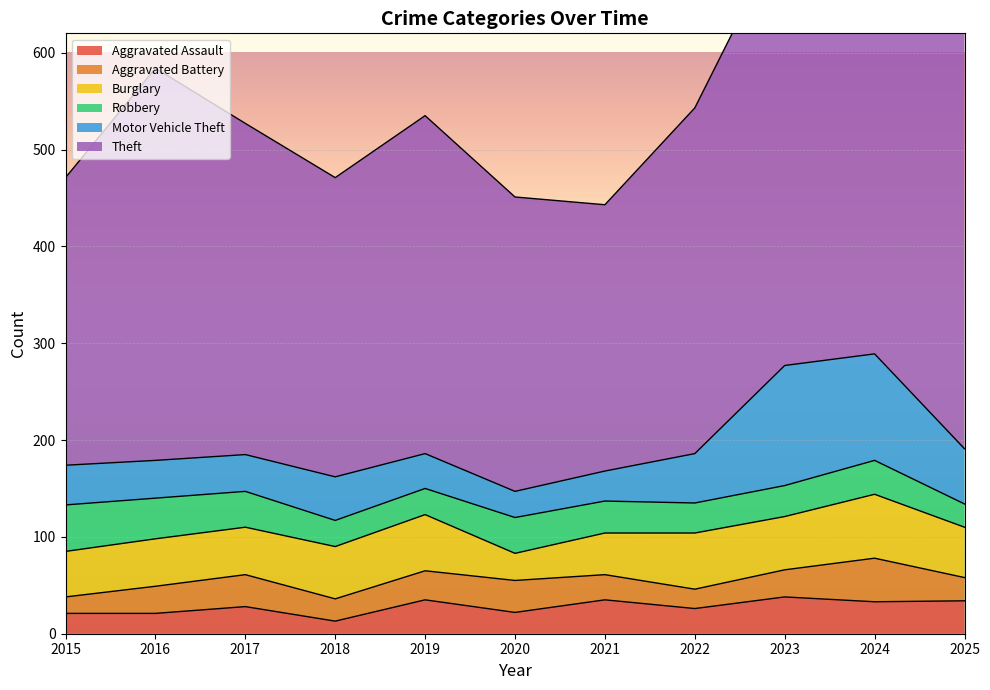

List the labels in order of Motor Vehicle Theft value, smallest first.

2020, 2021, 2019, 2017, 2016, 2015, 2018, 2022, 2025, 2024, 2023